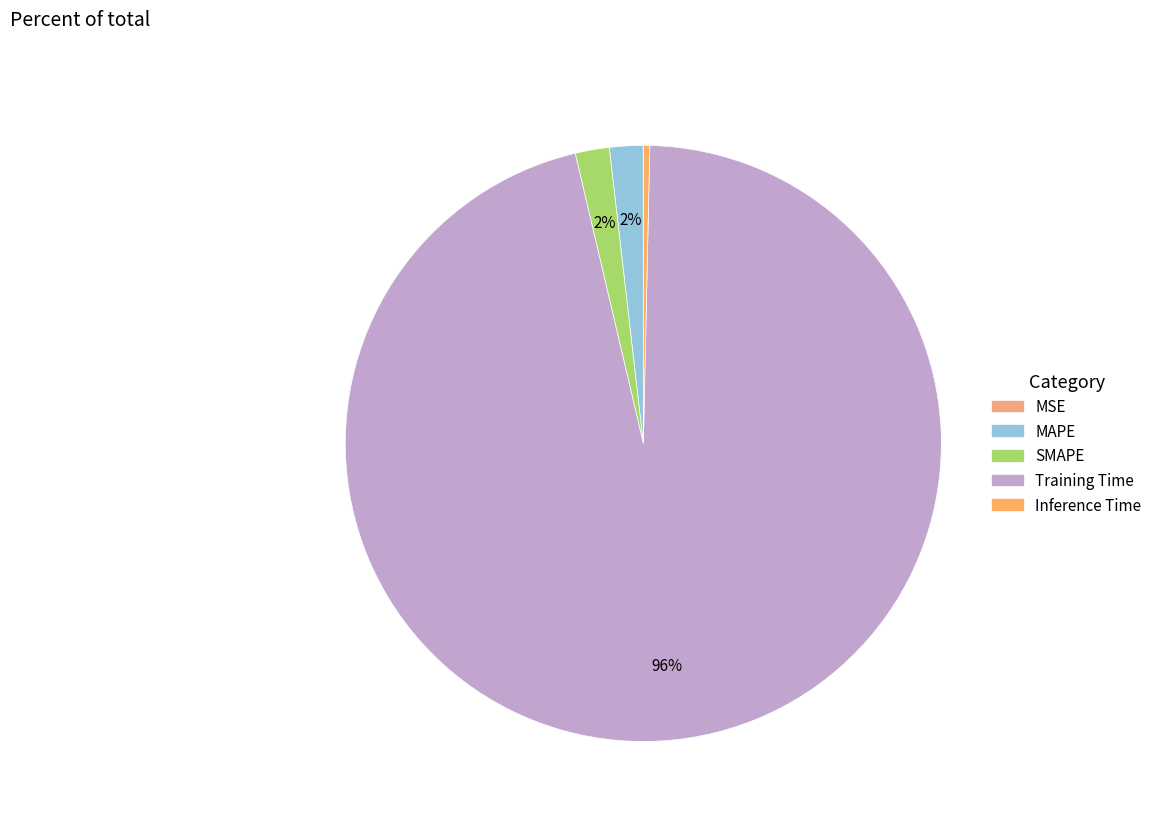

The Training Time slice represents 96% of the pie. True or false?

True